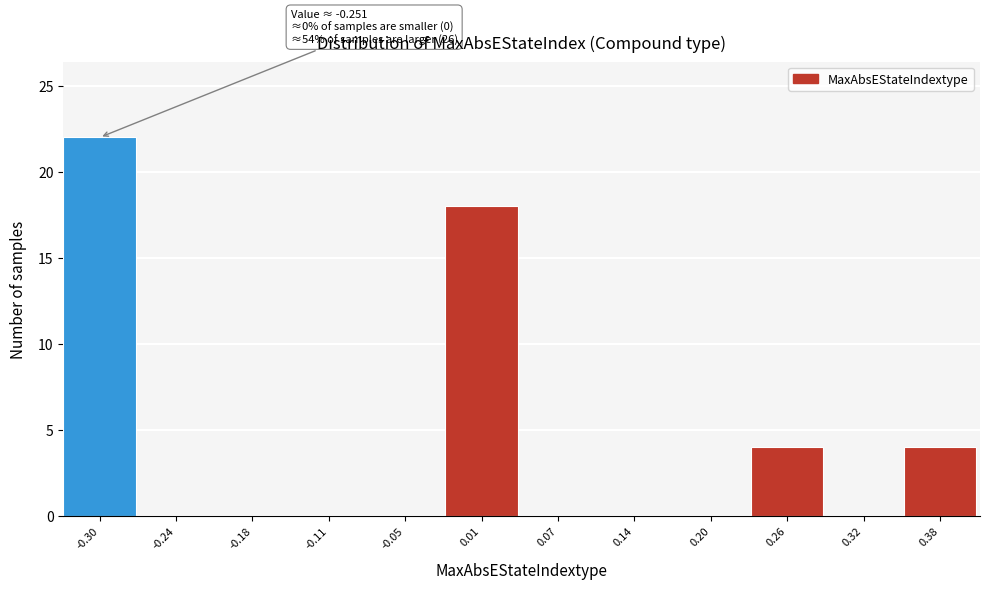

Reading right to left, transcribe all the data shown in this chart.

0.38=4	0.32=0	0.26=4	0.20=0	0.14=0	0.07=0	0.01=18	-0.05=0	-0.11=0	-0.18=0	-0.24=0	-0.30=22